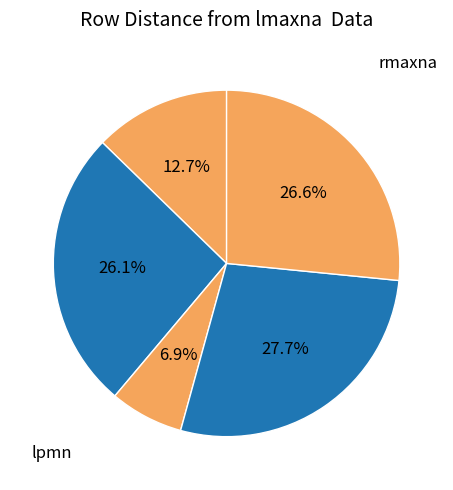

How many segments does this pie chart have?

5